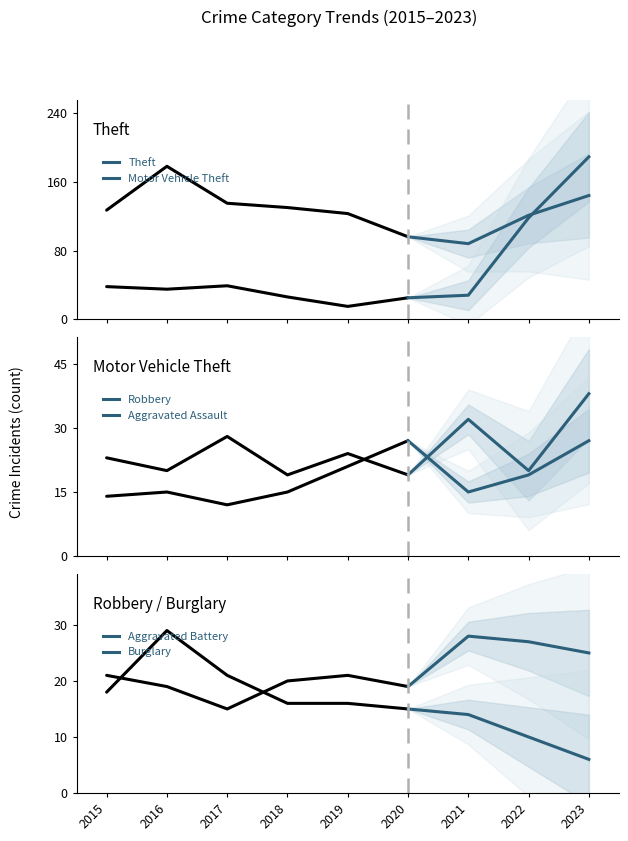

What is the value of the Robbery point at the 2nd from the left?

32